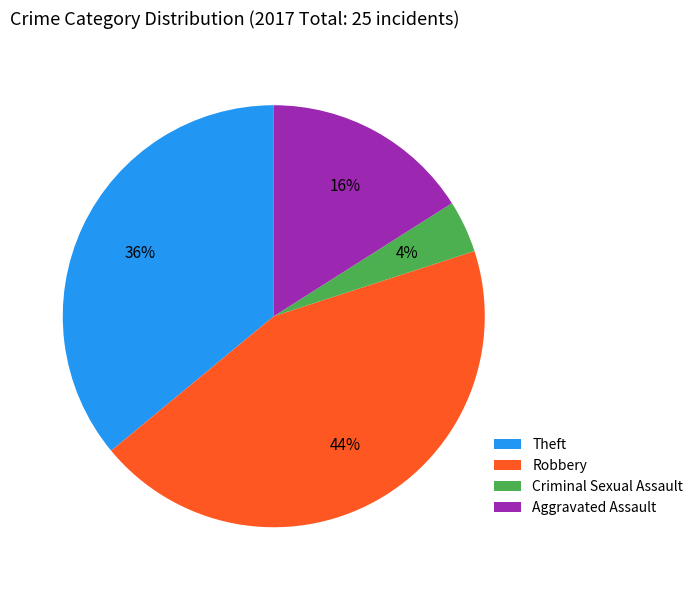

Rank the categories by value from highest to lowest.

Robbery, Theft, Aggravated Assault, Criminal Sexual Assault